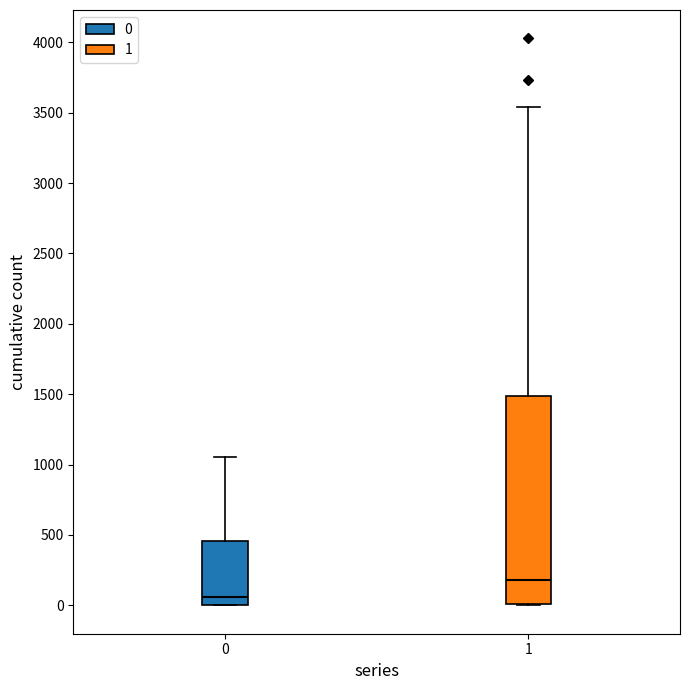

Reading left to right, read every box against the y-axis: the position of its median line, the range the box covers, and the ends of its whiskers. The values are not printed on the chart, so give them approximately, as read against the axis.

0: median 50, box 0 to 450, whiskers 0 to 1050
1: median 200, box 0 to 1500, whiskers 0 to 3550